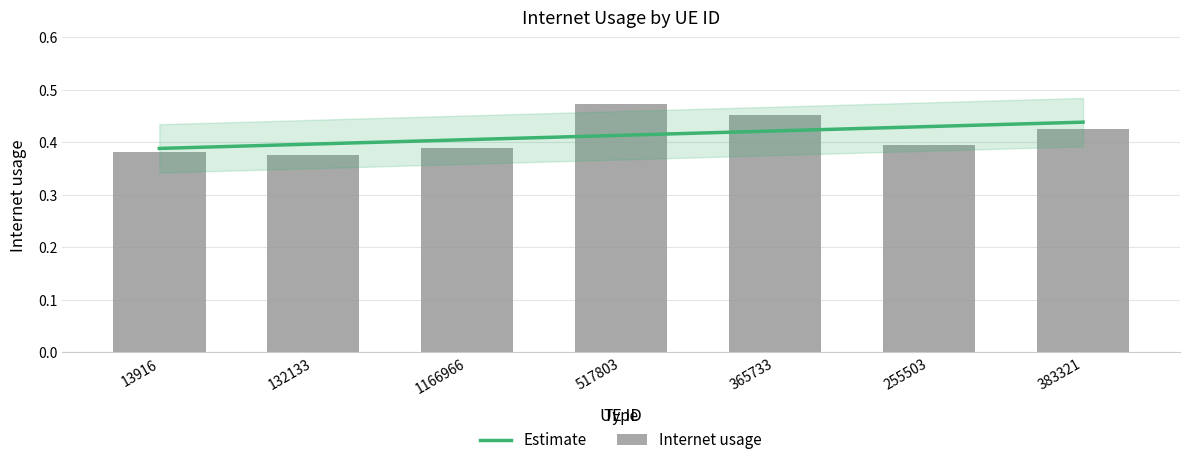

What is the sum of the values at 383321 and 255503?

0.8